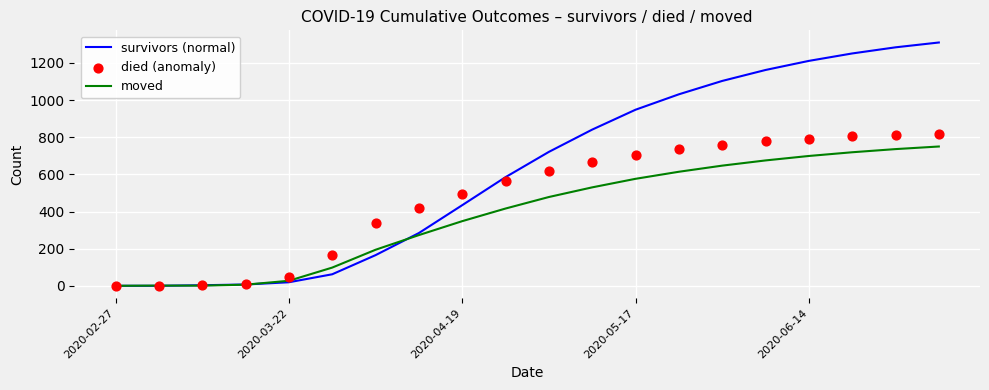

Which series reaches the maximum Y coordinate?

survivors (normal)